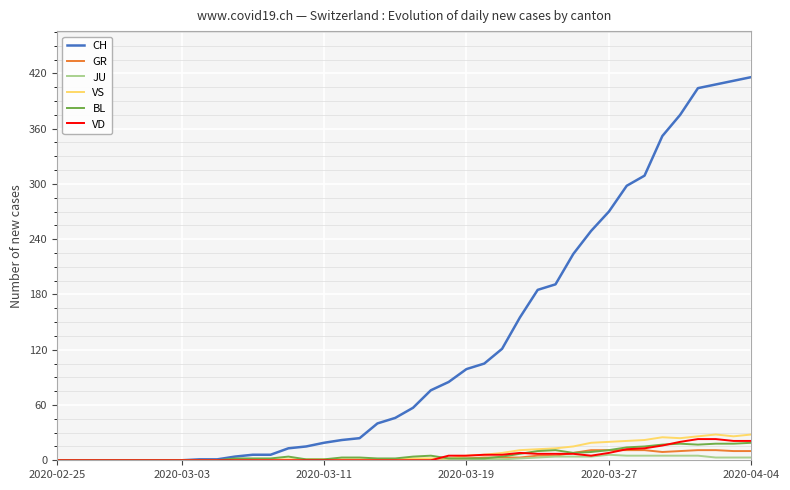

Which series has the widest spread of values?

CH